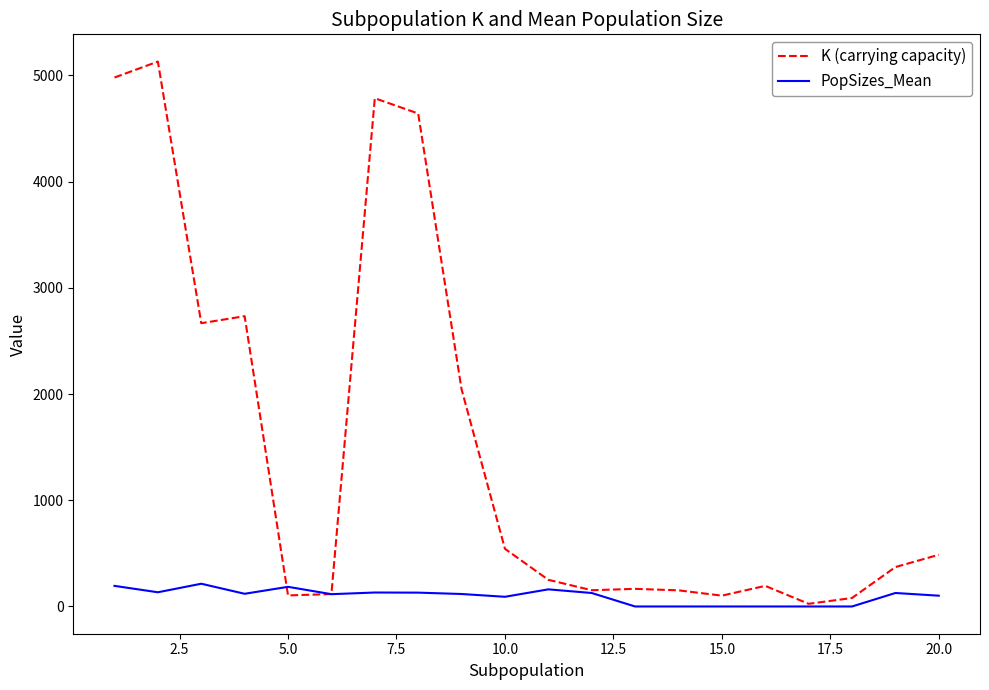

Which series has the largest total across all categories?

K (carrying capacity)